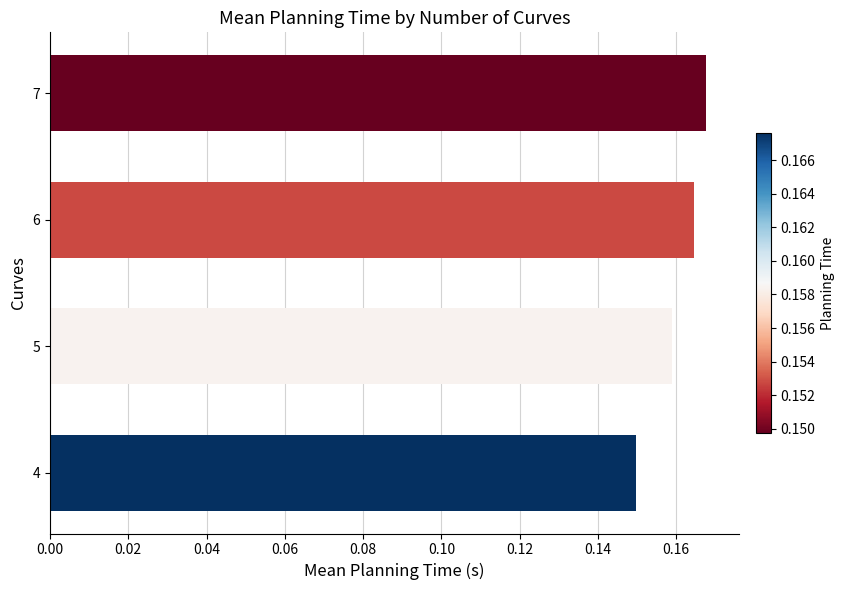

At which category does the chart reach its peak across all series?

7